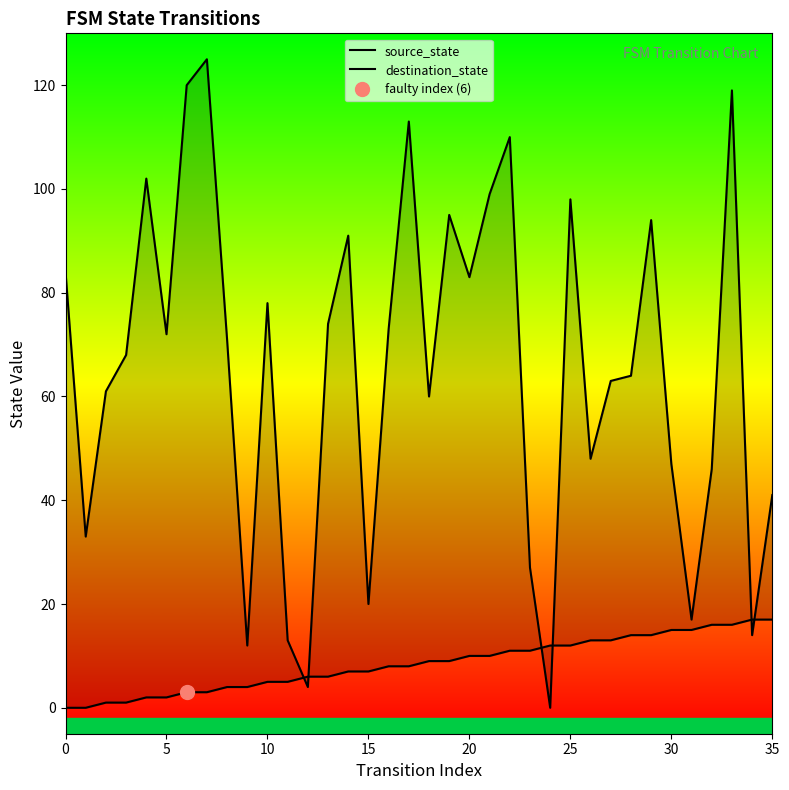

List the series in order of their overall mean, highest first.

destination_state, source_state